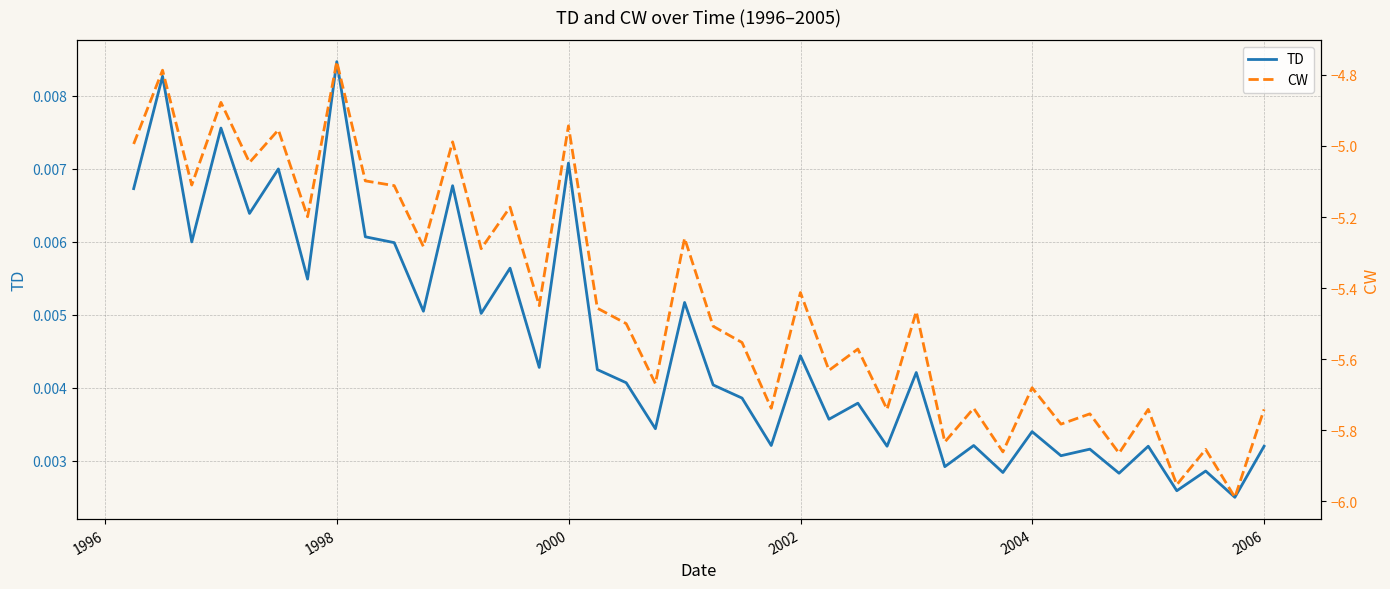

True or false: TD and CW intersect in this chart.

False